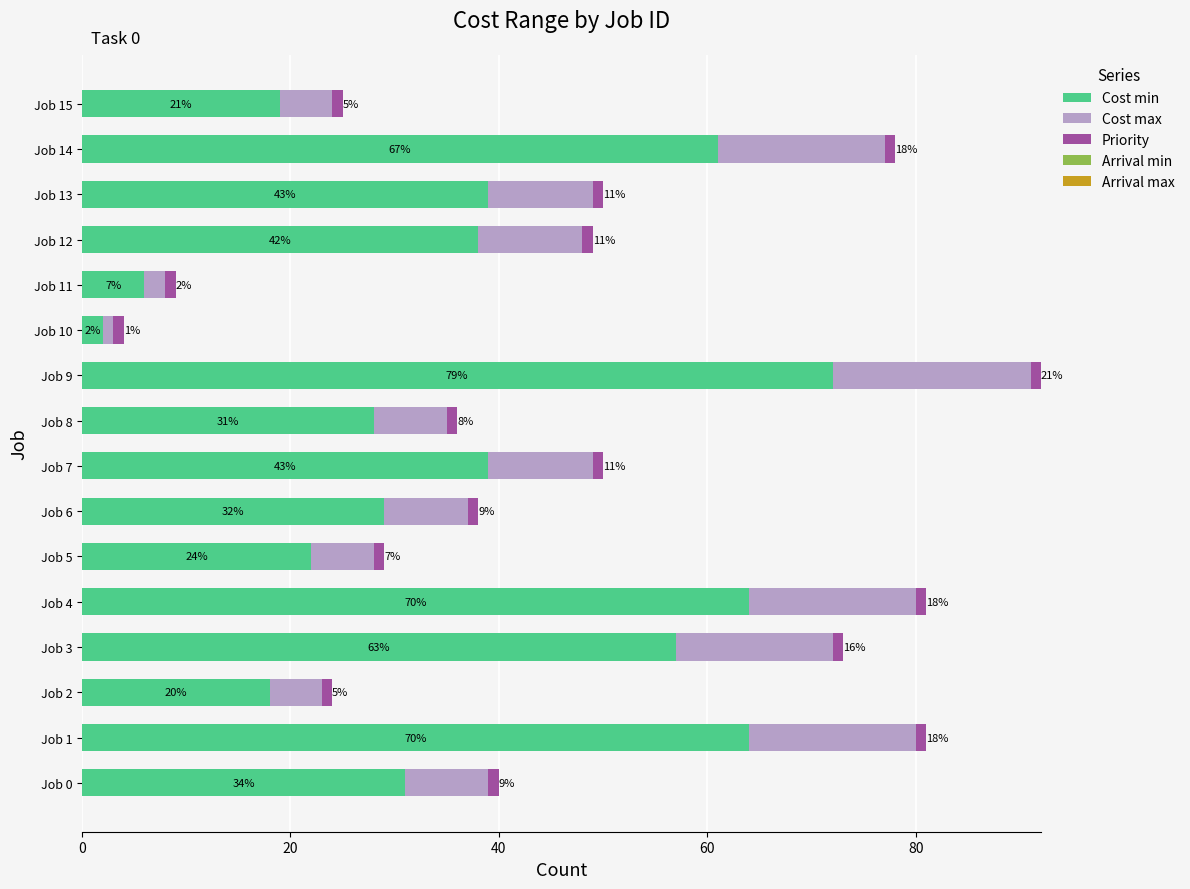

How many groups of bars are there?

16